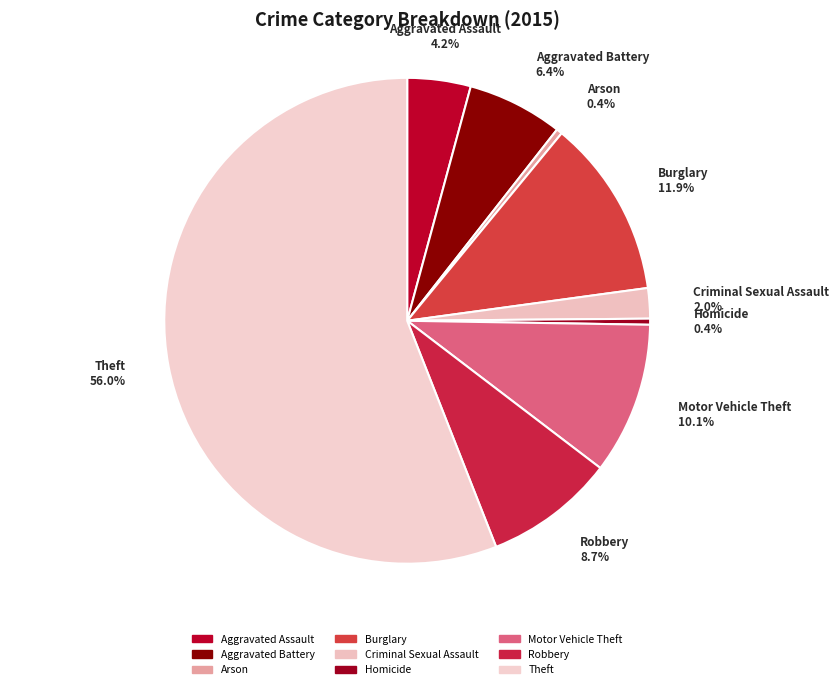

Is there any slice that represents more than half of the pie?

Yes